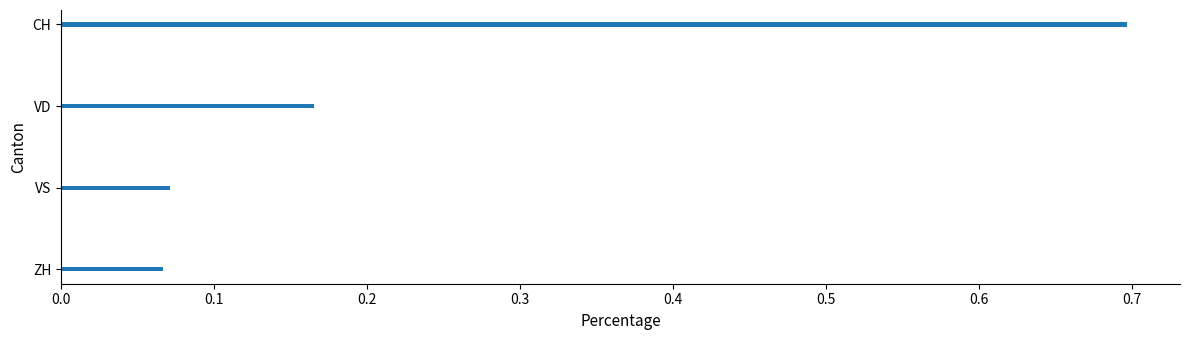

How many bars are there in total?

4